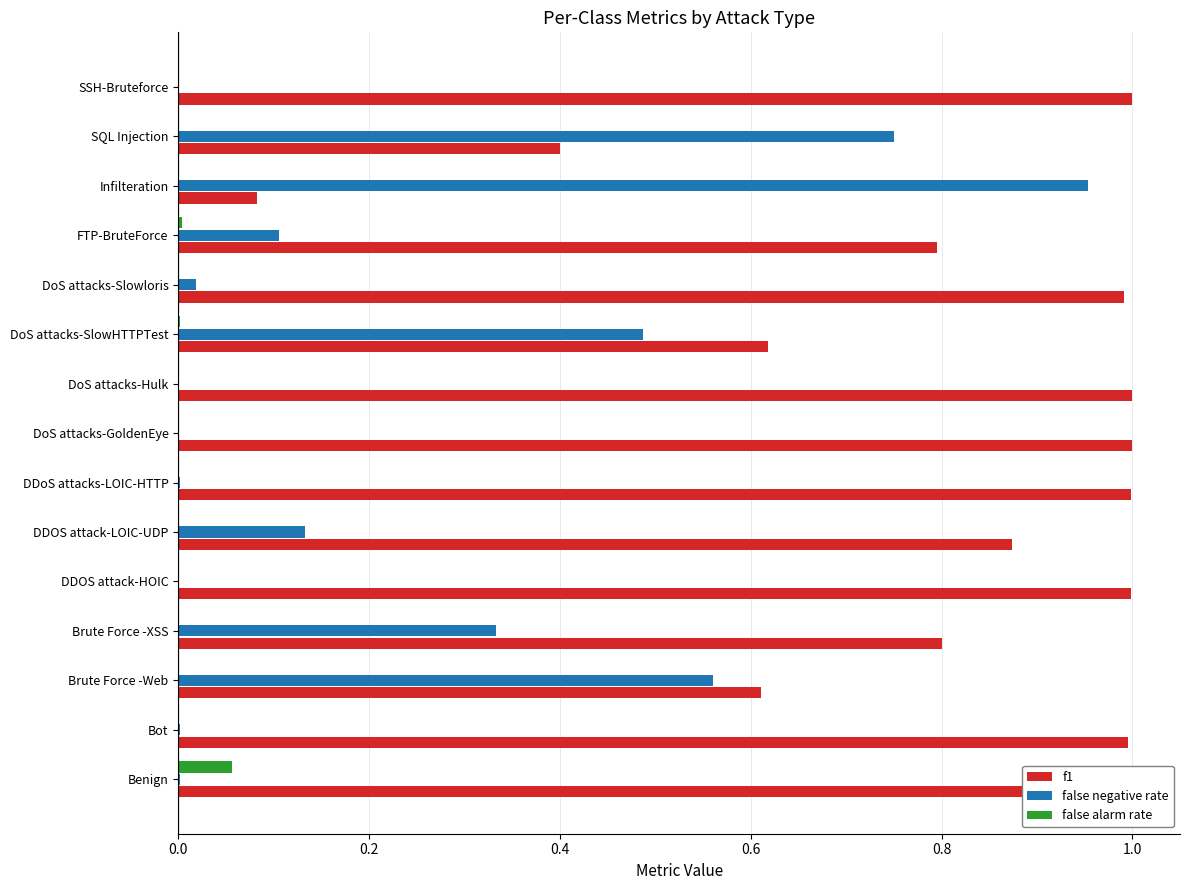

Is it true that false alarm rate equals 0.0 at DoS attacks-Slowloris?

True